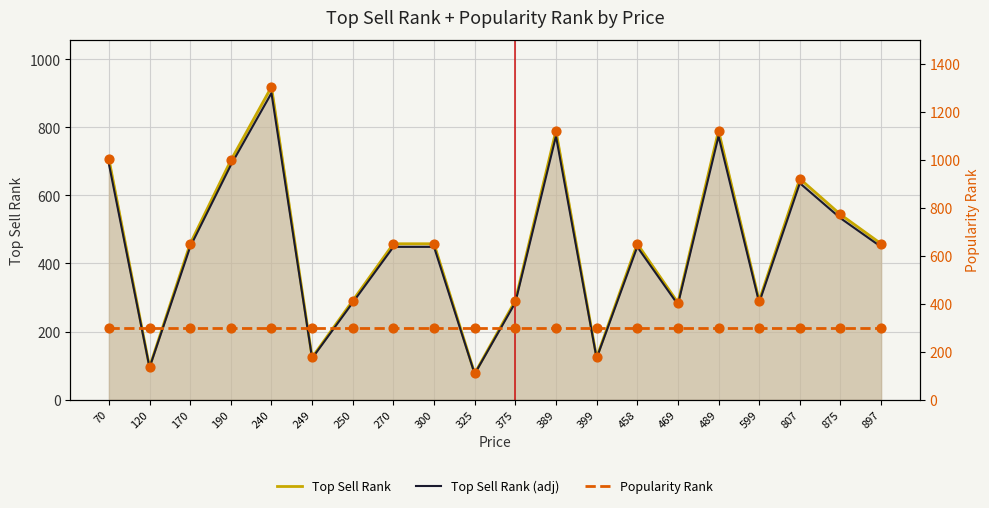

Is the value of Popularity Rank at 489 greater than the value of Top Sell Rank at 489?

No